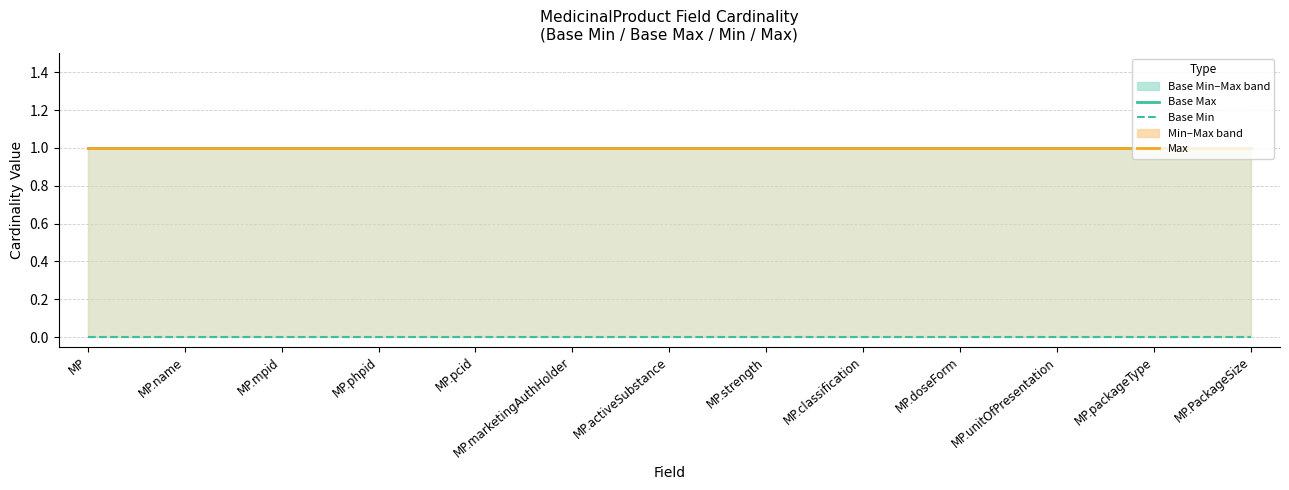

What is the total value across all series at MP.activeSubstance?

2